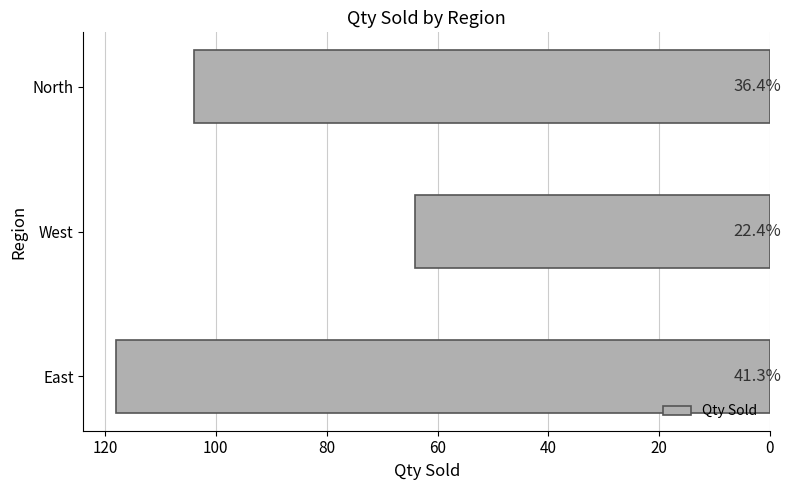

Does the chart contain any negative values?

No